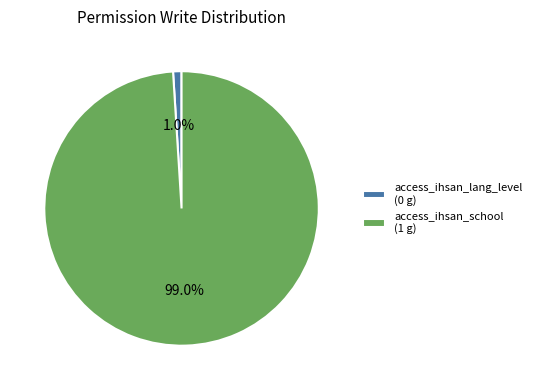

How many slices are in this pie chart?

2